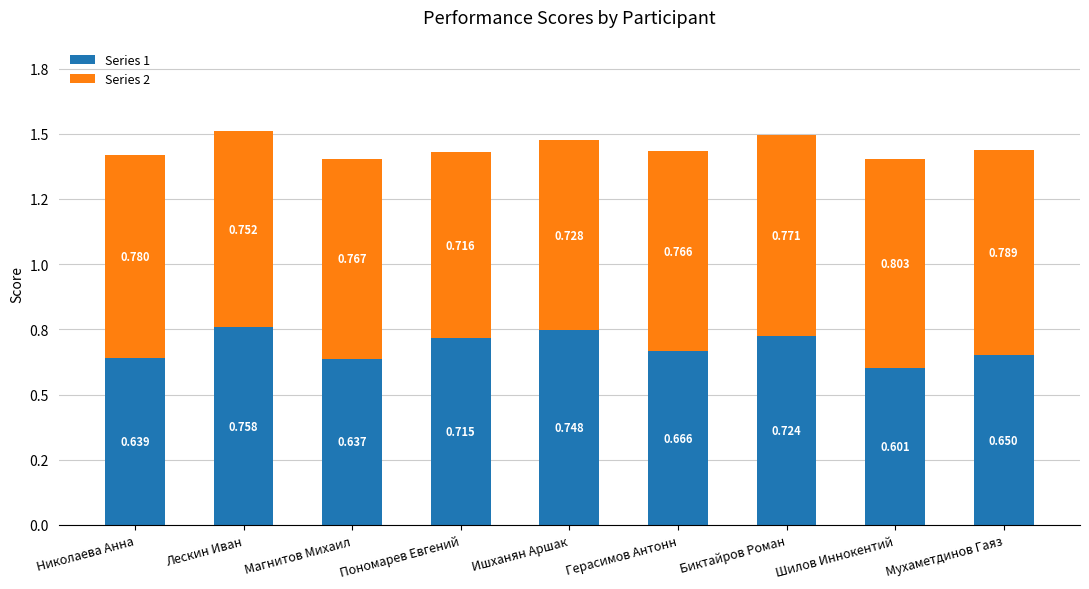

Which series has the widest spread of values?

Series 1